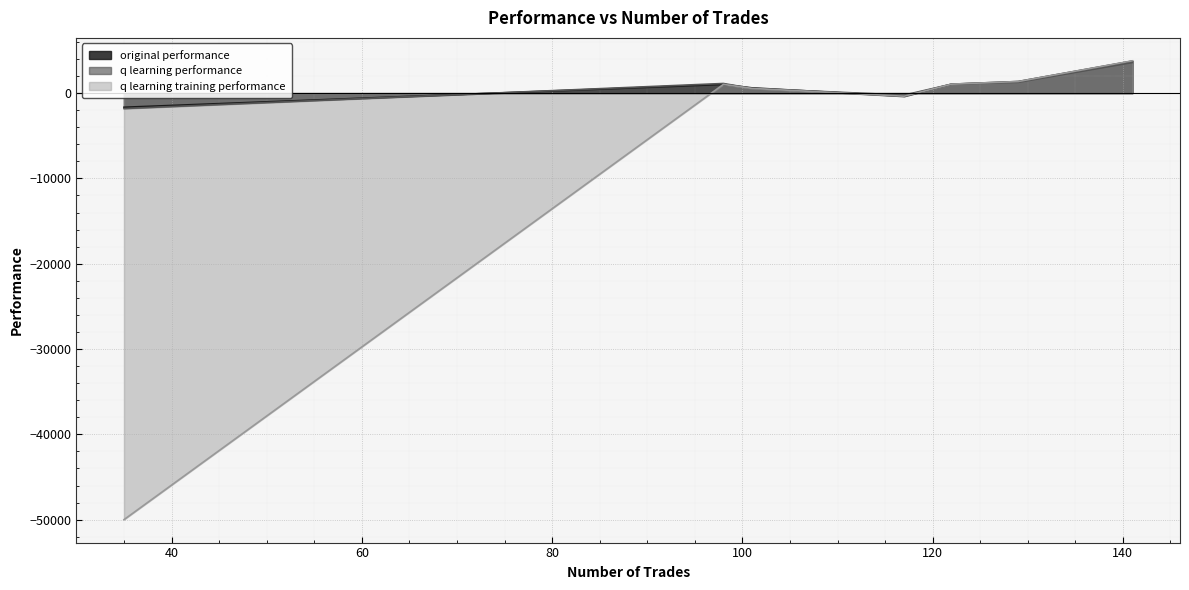

What is the difference between the second highest and minimum values in the q learning training performance series?

51359.7